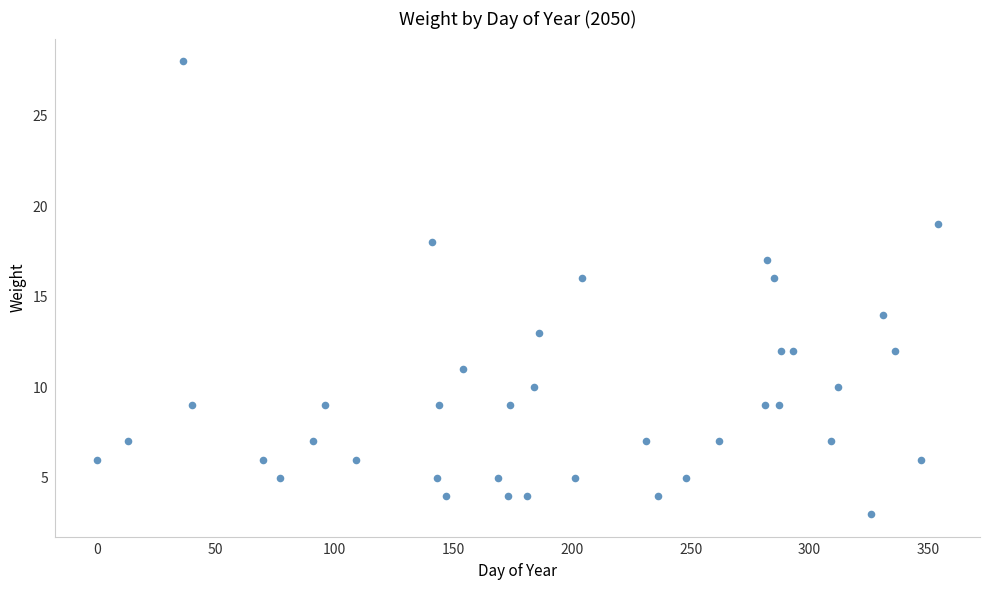

What is the range of X values (max minus min)?

354